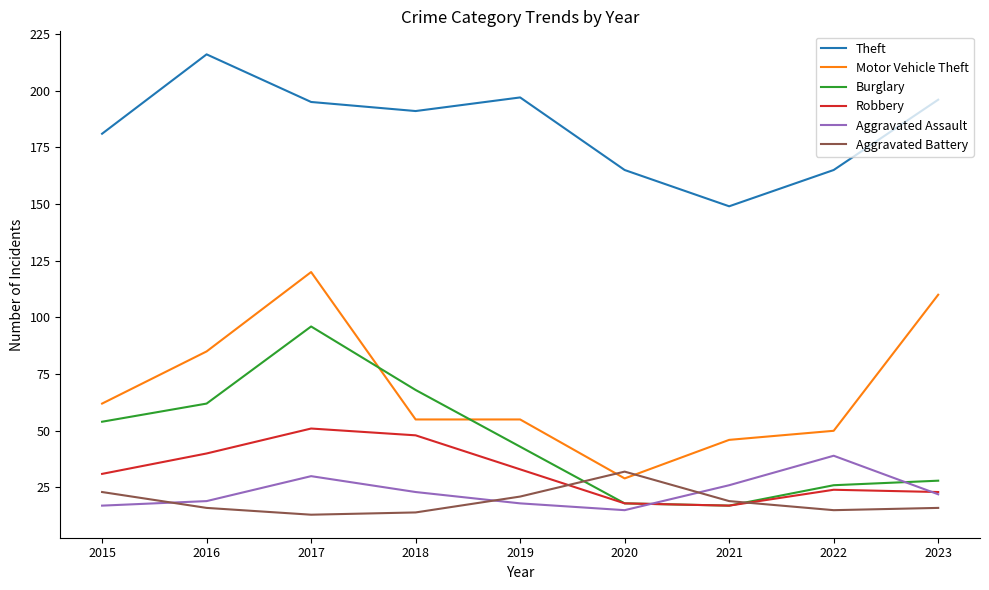

True or false: Burglary and Theft intersect in this chart.

False